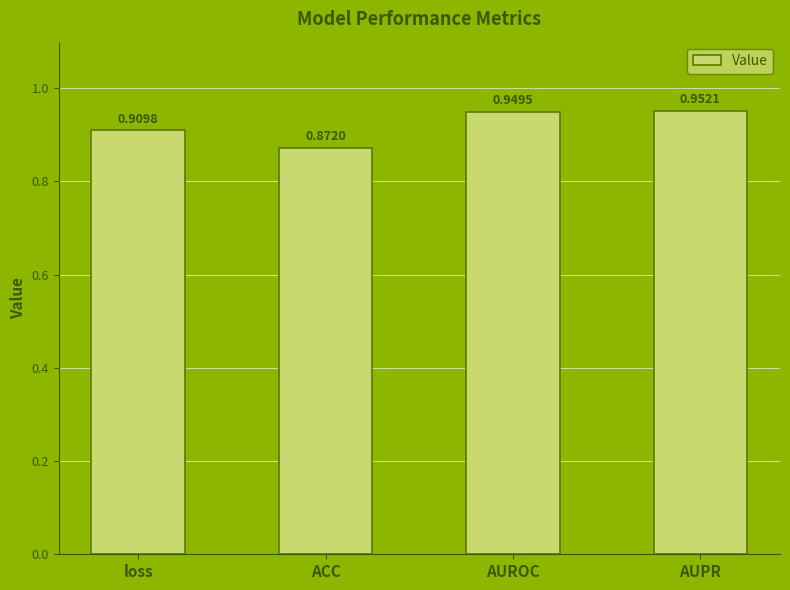

Count the number of categories in the chart.

4